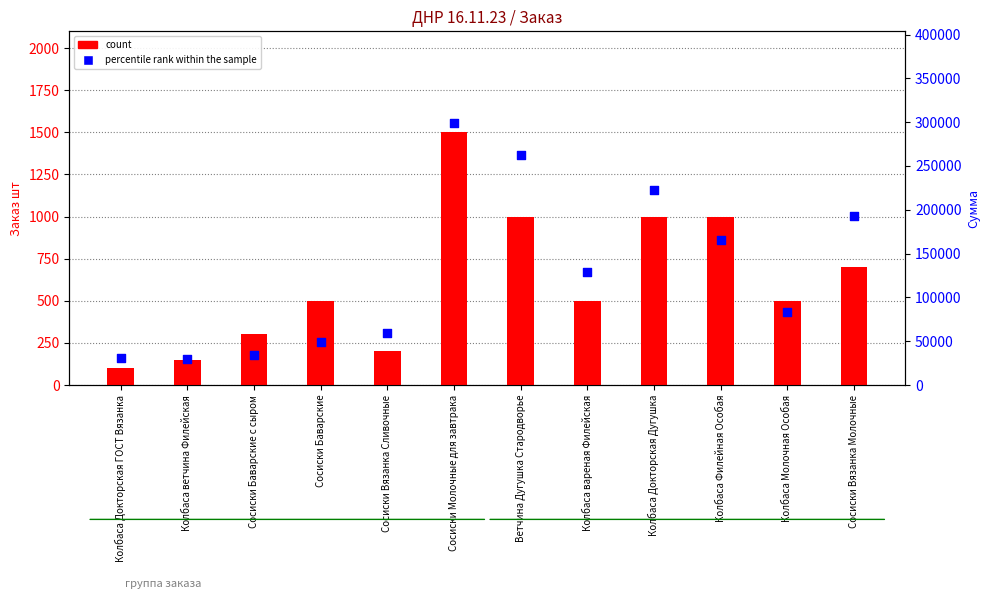

Which series reaches the maximum Y coordinate?

percentile rank within the sample